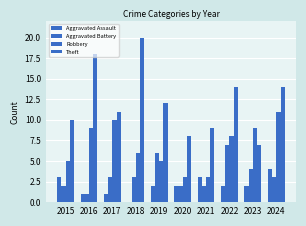

The Theft series shows 15 at 2021. True or false?

False